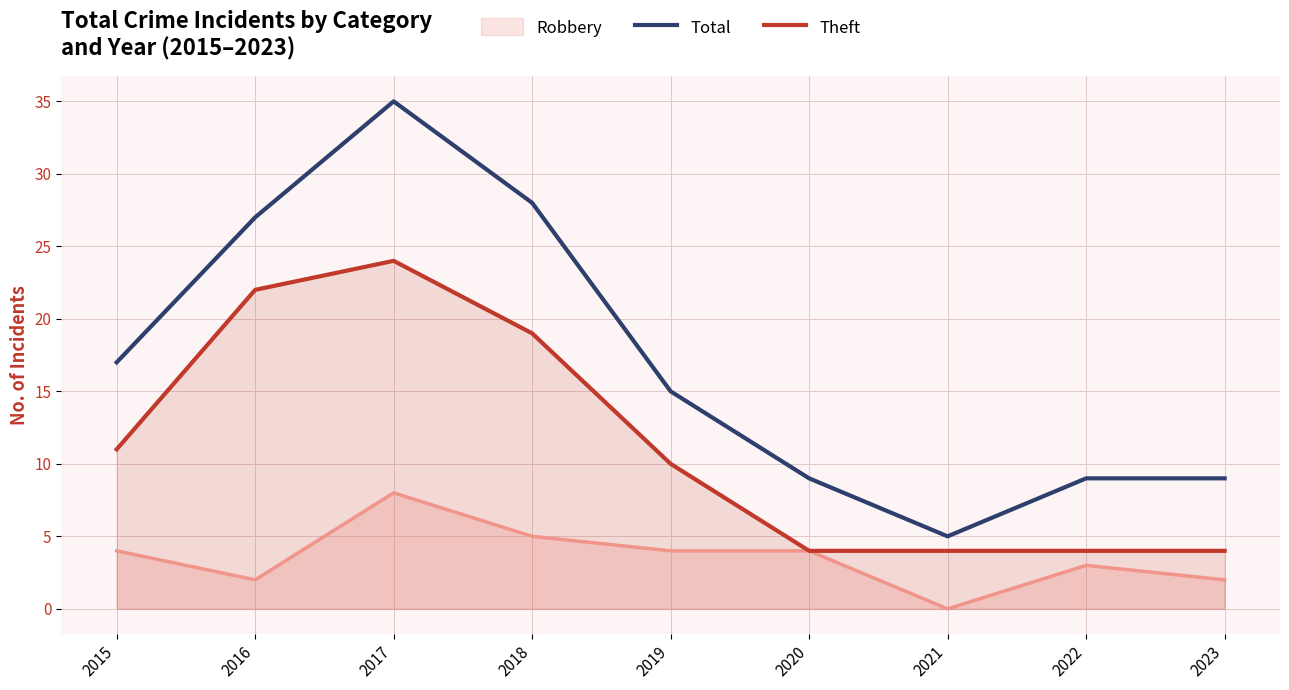

True or false: Robbery and Total cross at least once.

False